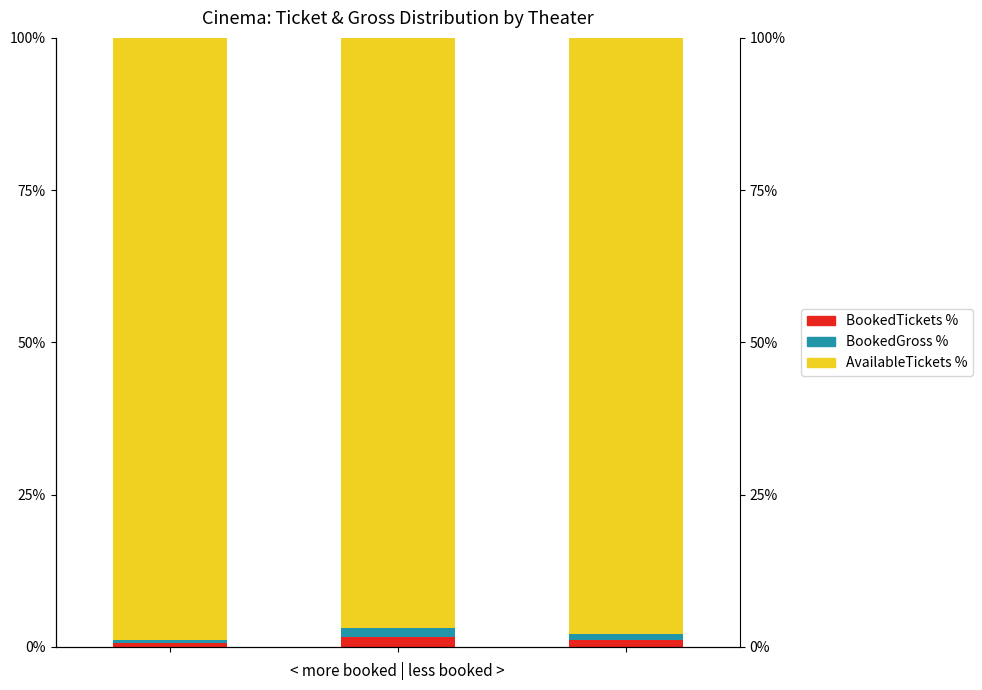

Which has a higher value, 2 or 1?

1